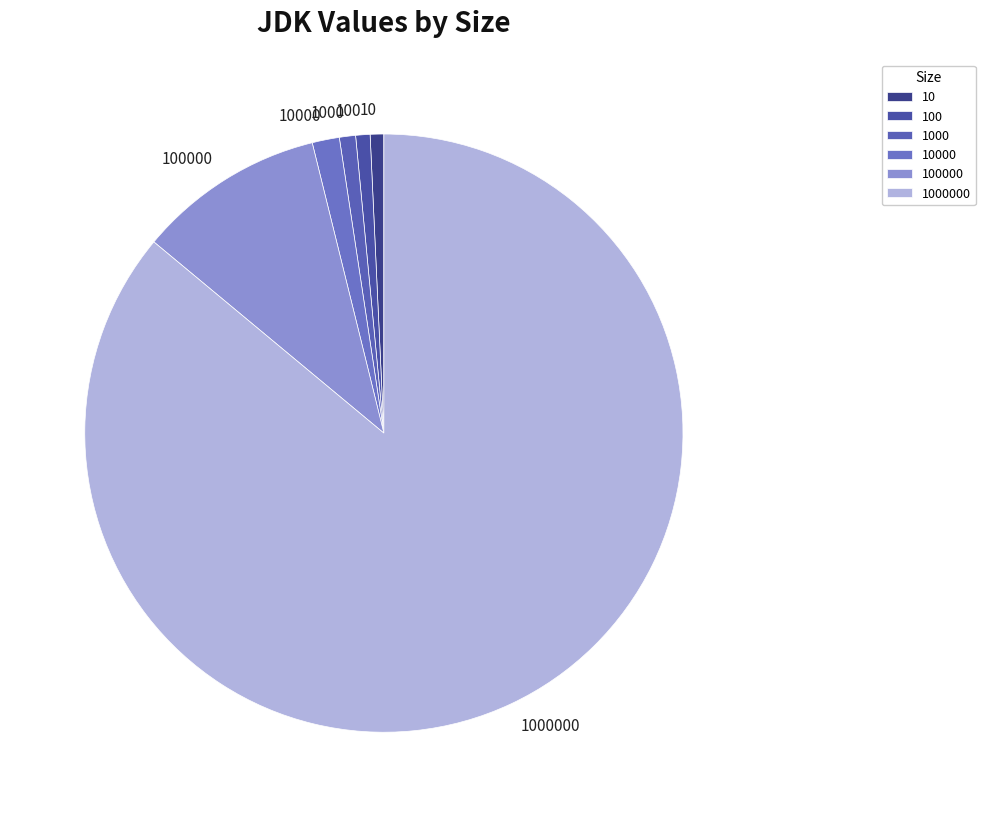

Which category has the biggest portion of the pie?

1000000